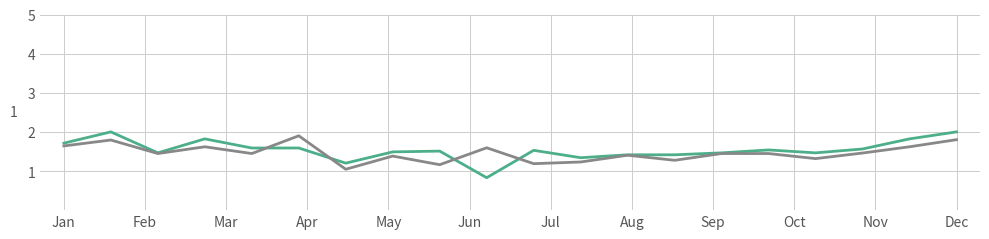

What is the greatest value displayed?

2.0